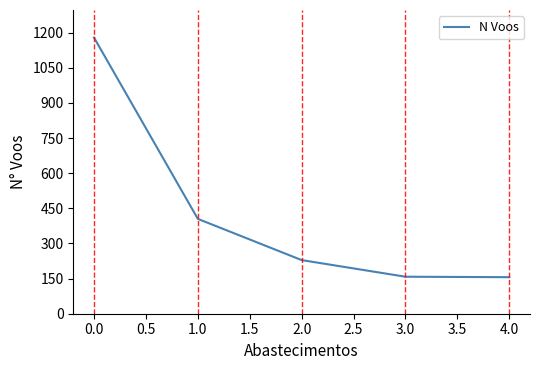

What is the difference between the maximum and second lowest values?

1021